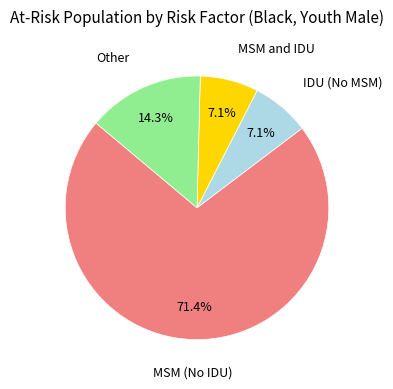

Is there any slice that represents more than half of the pie?

Yes